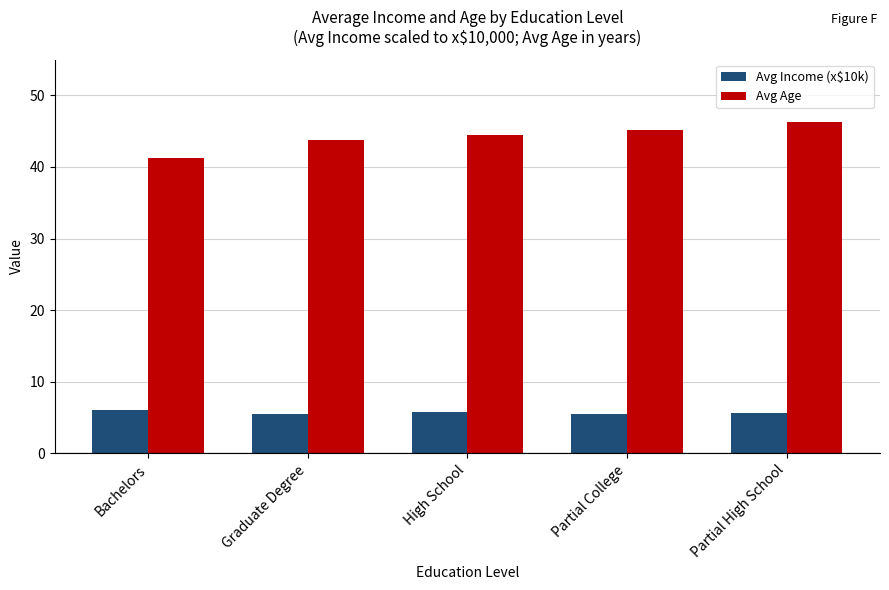

List the series in order of their peak value, highest first.

Avg Age, Avg Income (x$10k)